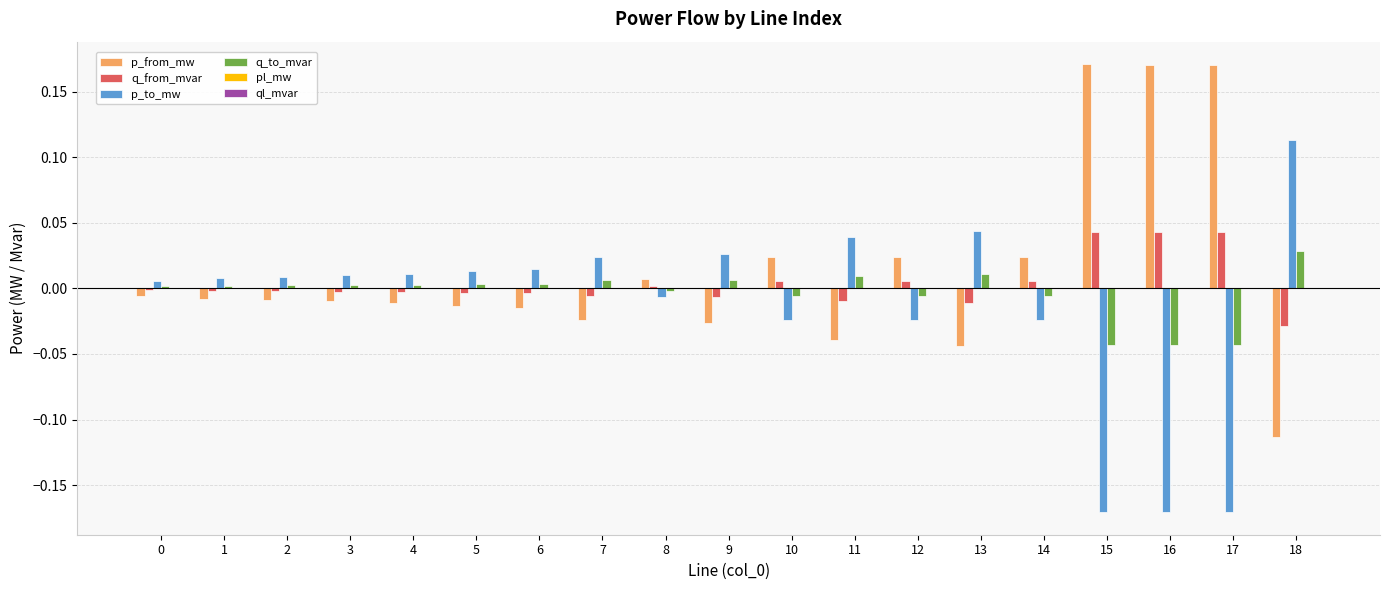

Is the value of p_from_mw at 3 greater than the value of q_to_mvar at 2?

No